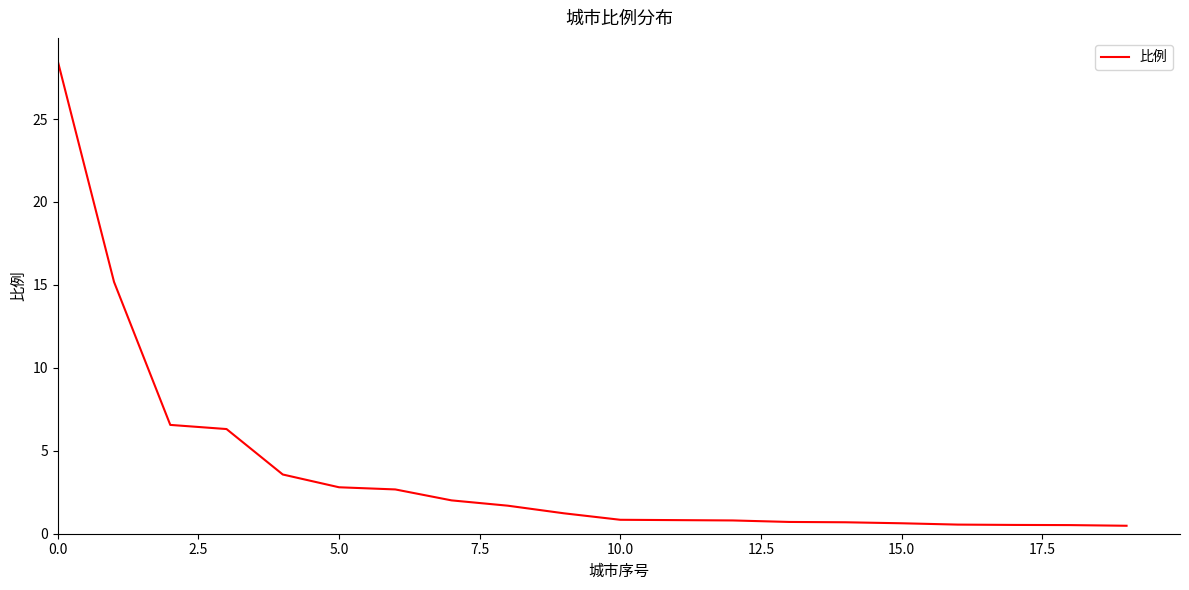

What is the difference between the maximum and minimum values?

28.0